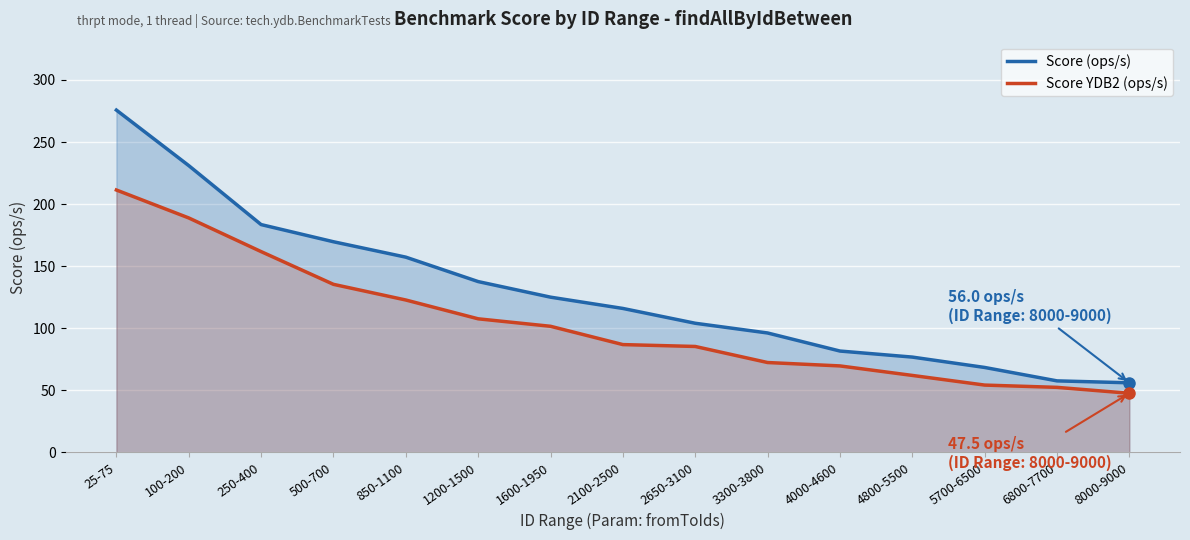

What is the label of the 2nd point from the left?

100-200